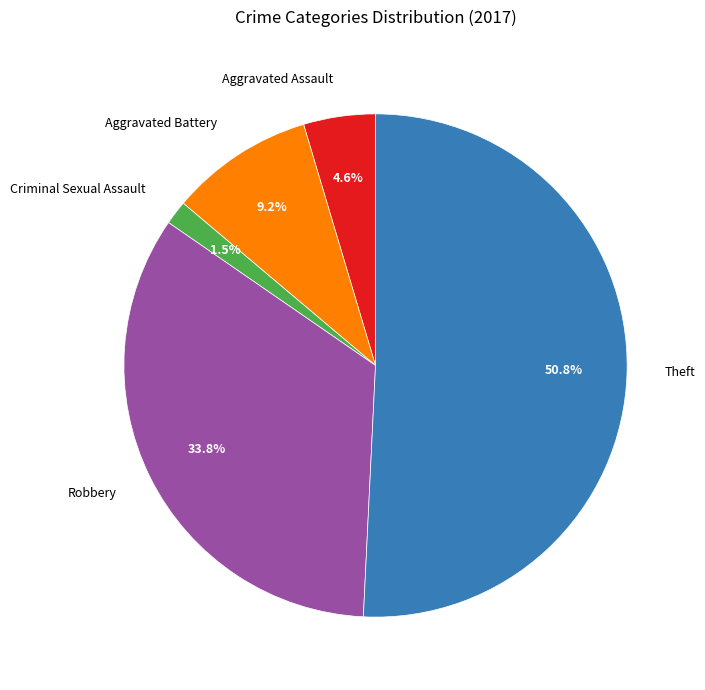

What percentage is the Robbery slice, to the nearest percent?

34%